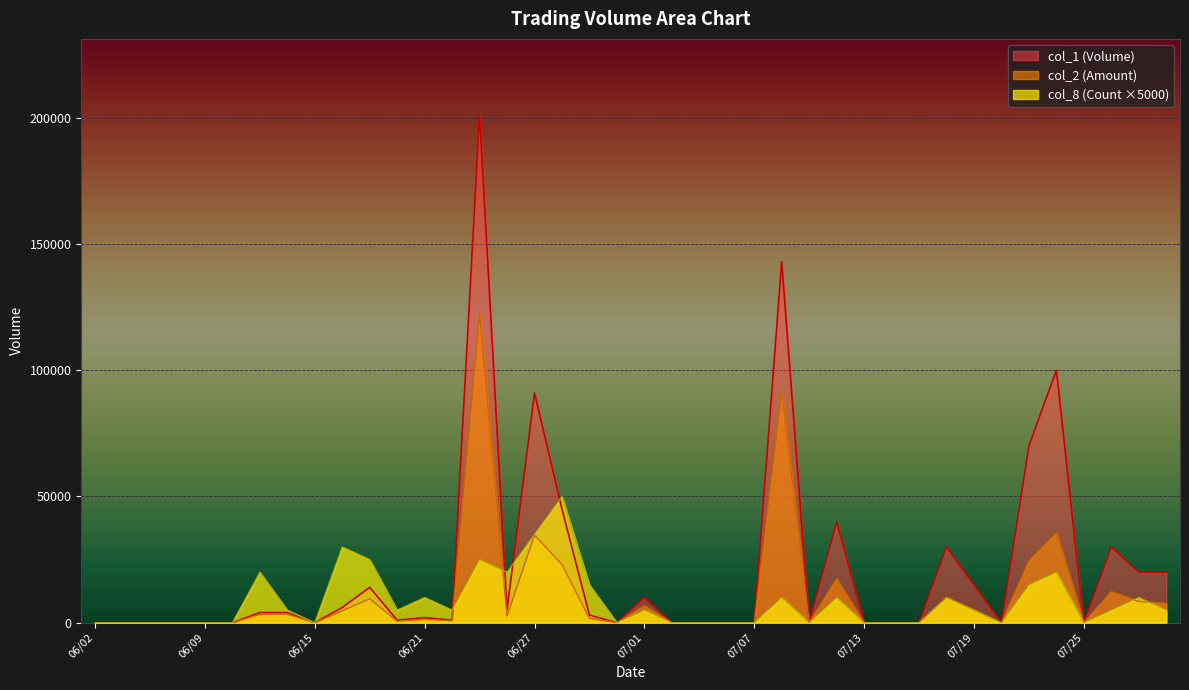

How many data points does each series have?

40